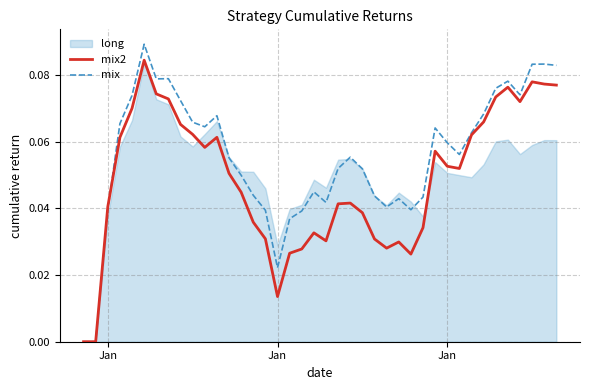

Which series has the widest spread of values?

mix